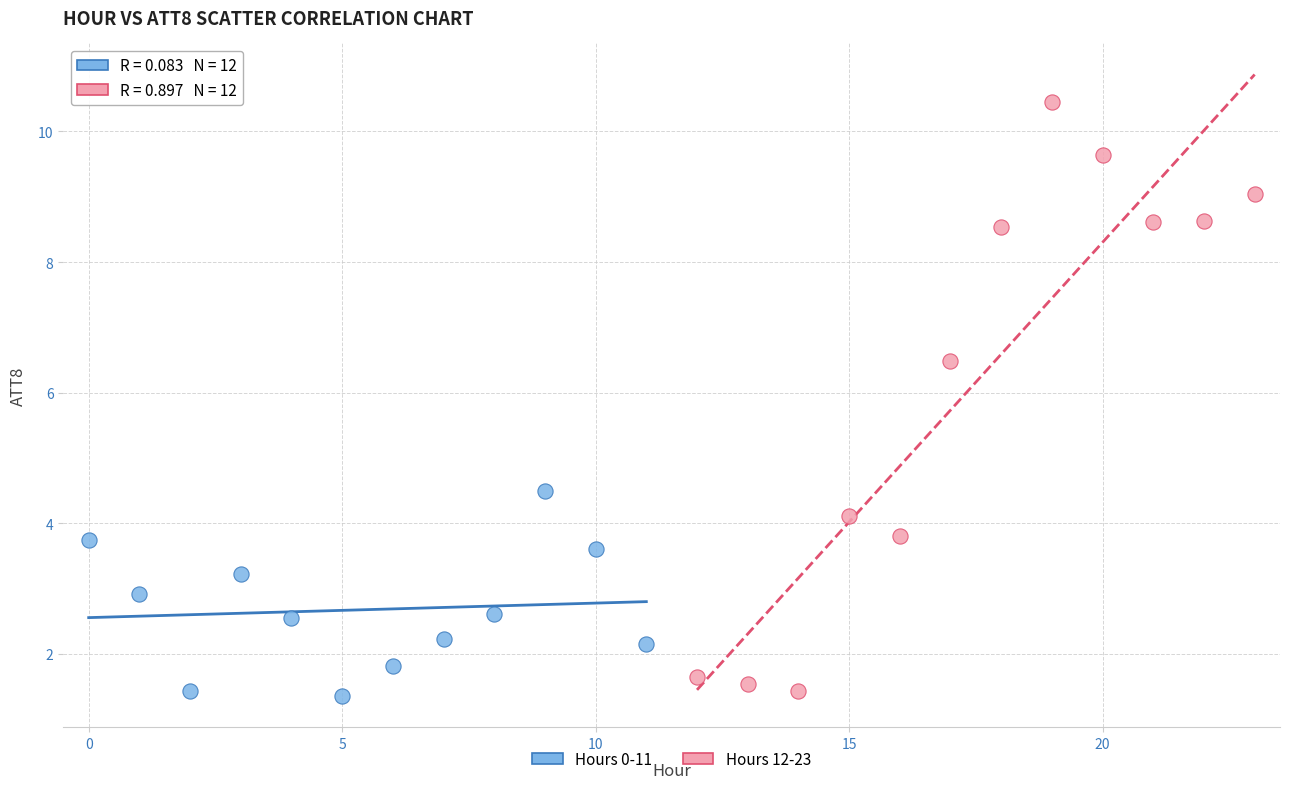

Which series reaches the maximum Y coordinate?

Hours 12-23